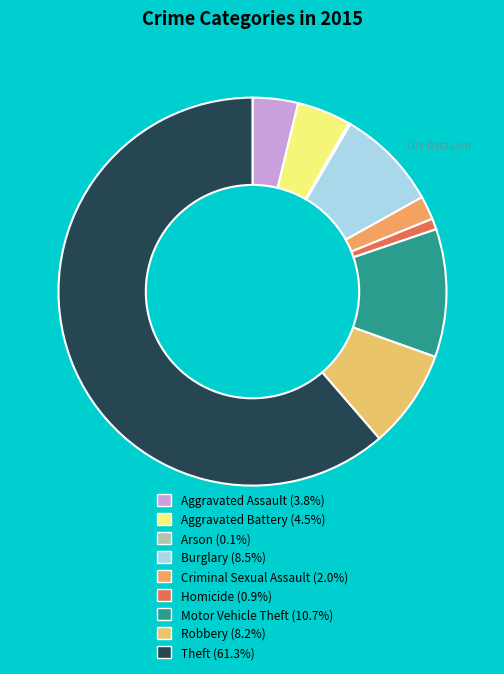

To the nearest percent, what is the difference between the largest and smallest slice percentages?

61%